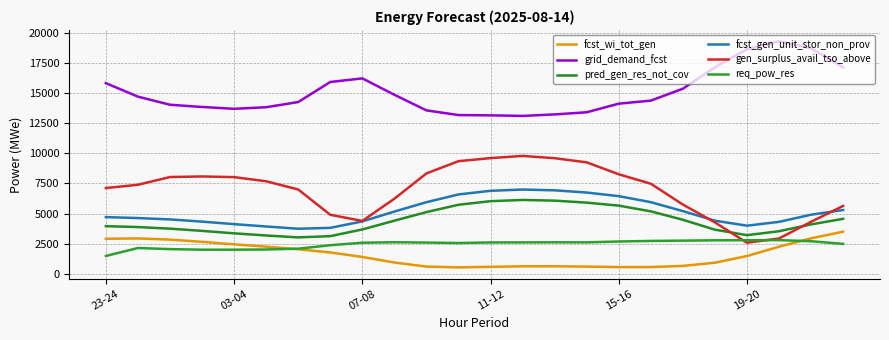

Does the chart have visible grid lines?

Yes